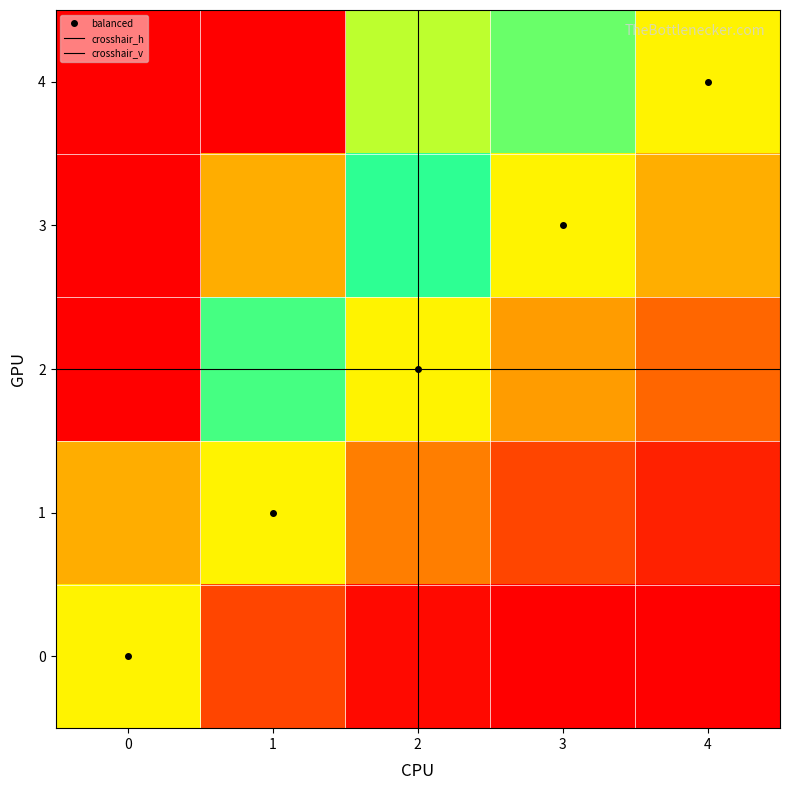

Is it true that 1 equals 2 at 2?

False